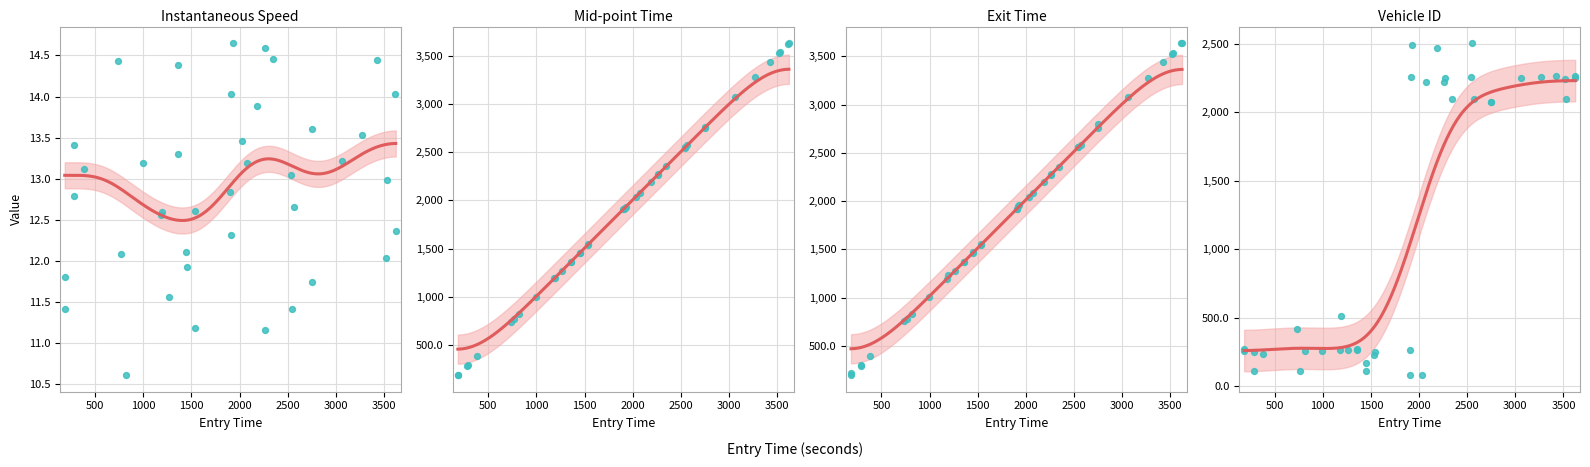

At how many categories does at least one series exceed 1568?

22